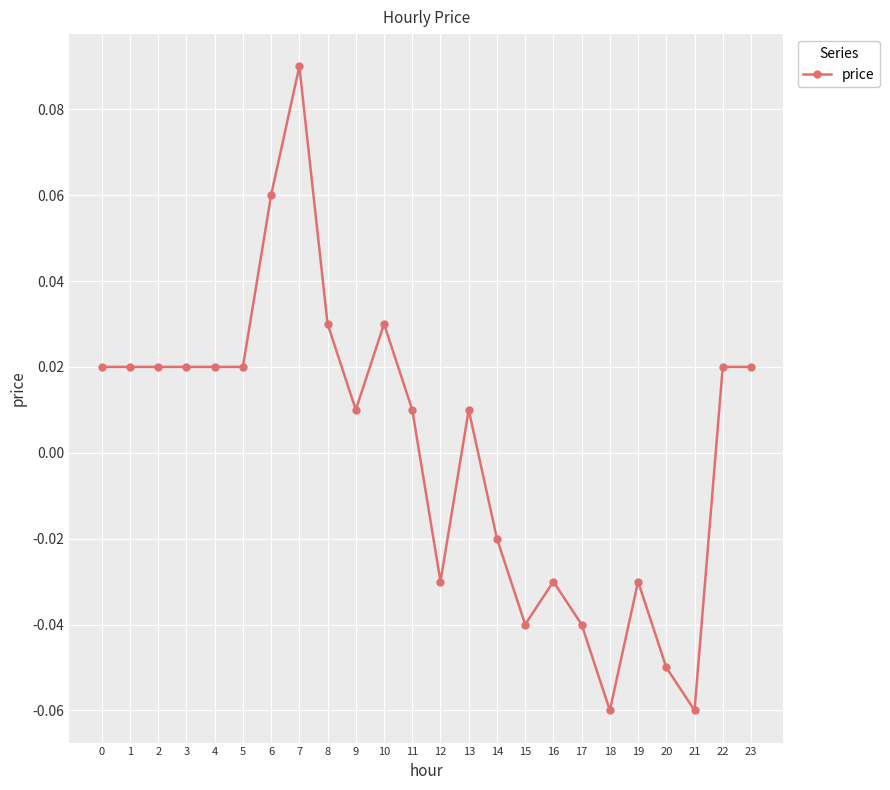

How many values are below 0?

9